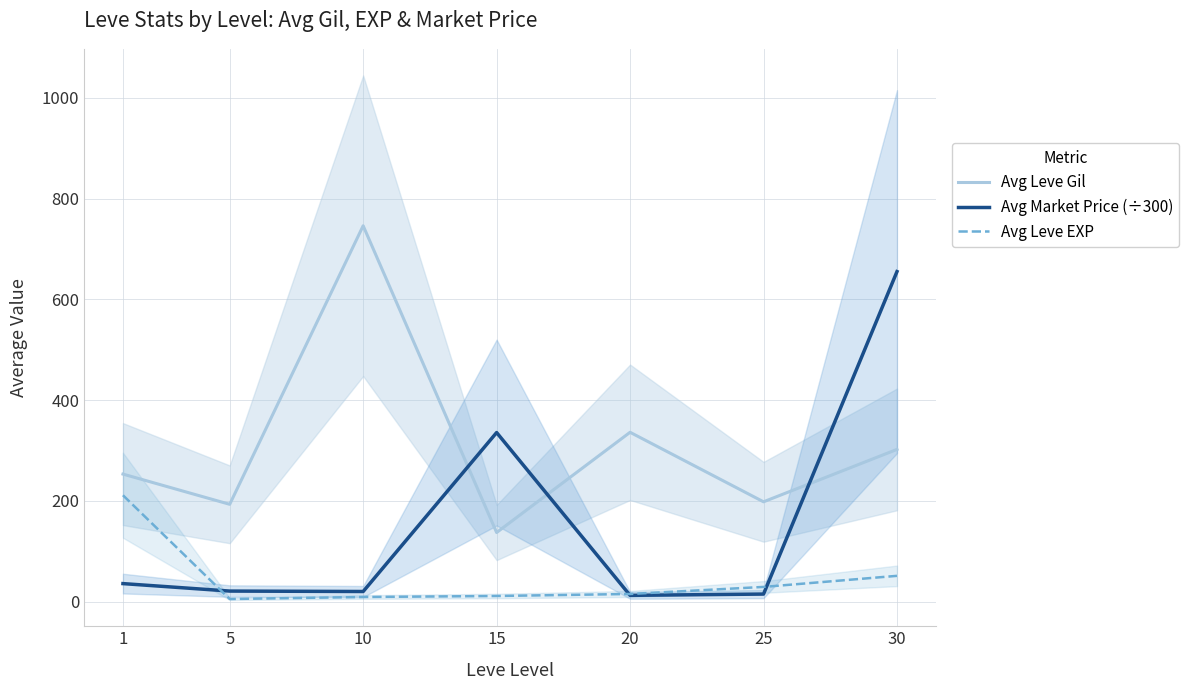

What value does the Avg Market Price (÷300) series have at 20?

12.3